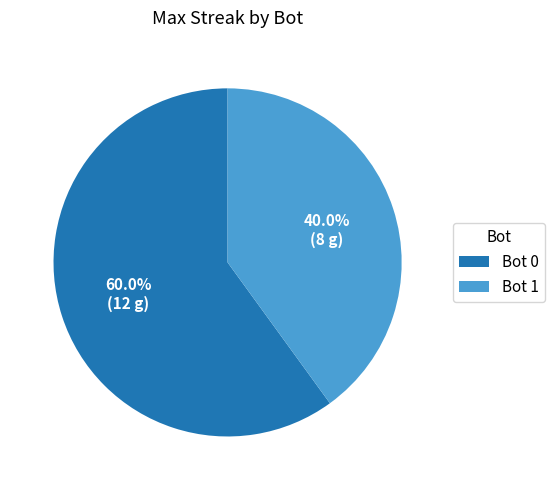

Which category has the smallest portion of the pie?

Bot 1